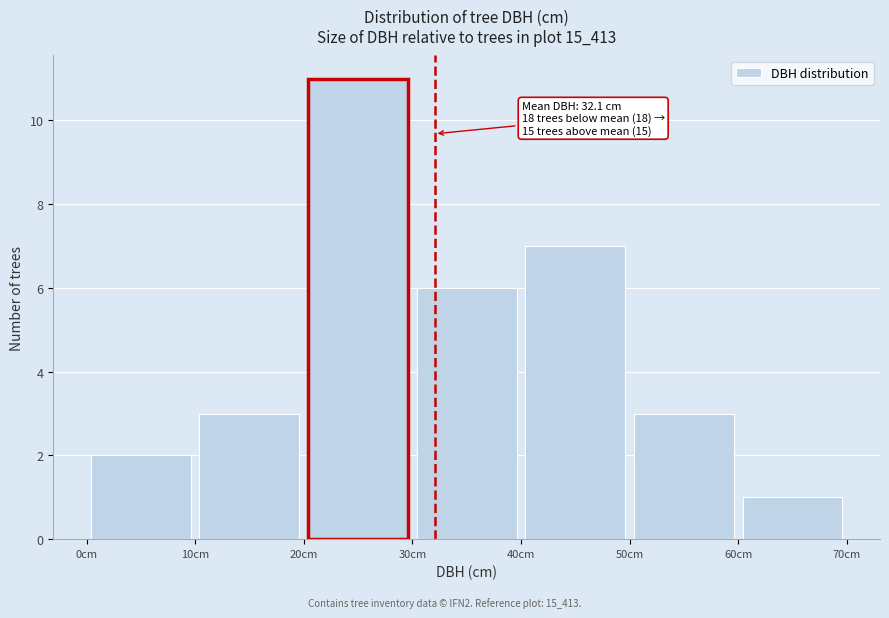

Over which range of the x-axis is the bar tallest?

20 to 30